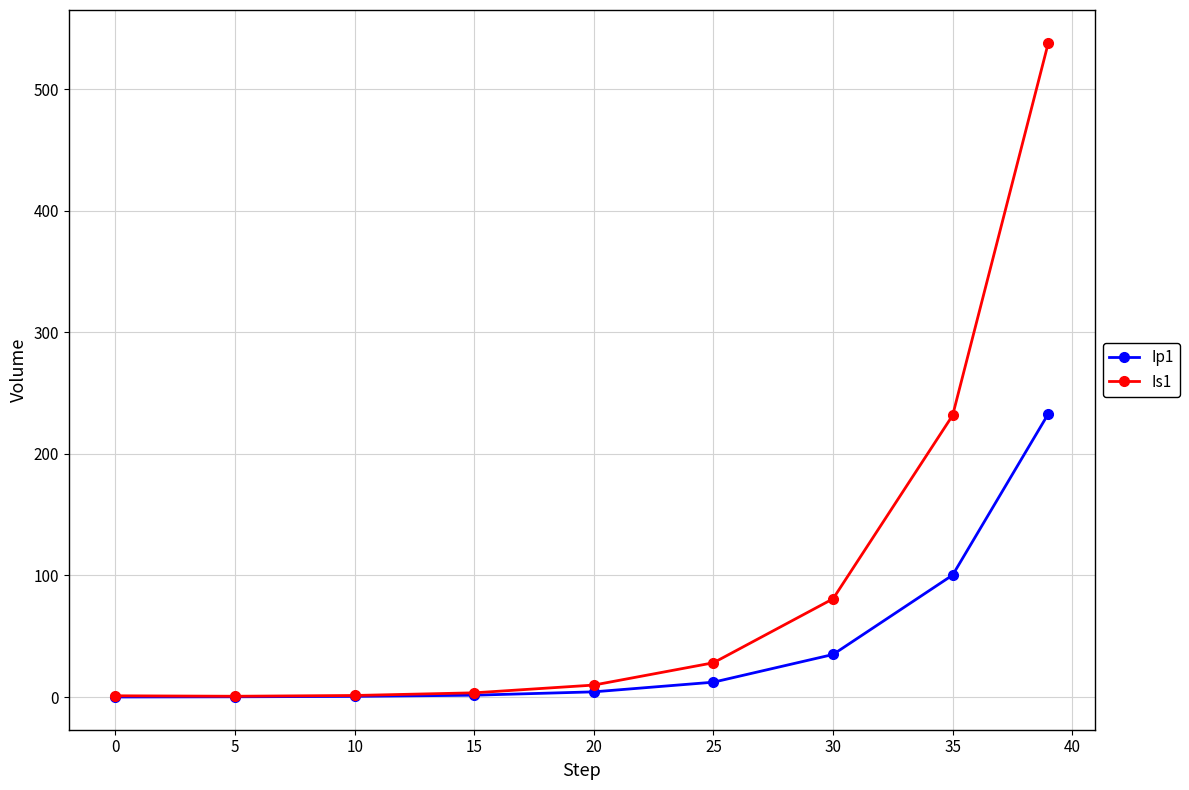

In Is1, how many points are lower than both neighbors (excluding endpoints)?

1